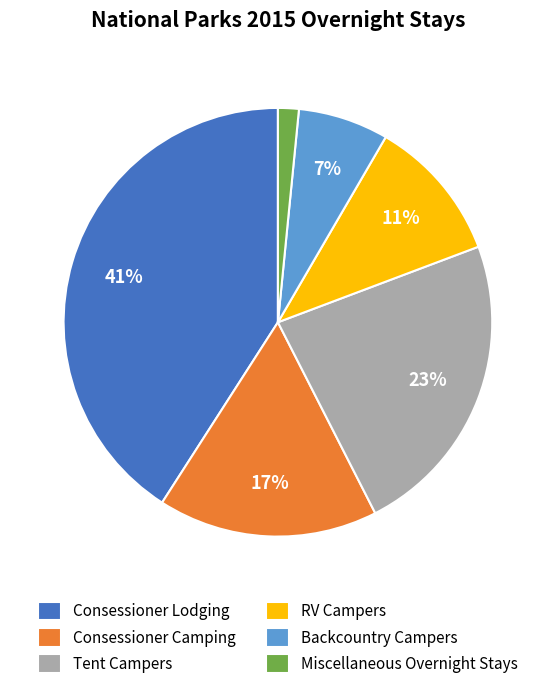

To the nearest percent, what percentage of the pie is RV Campers?

11%